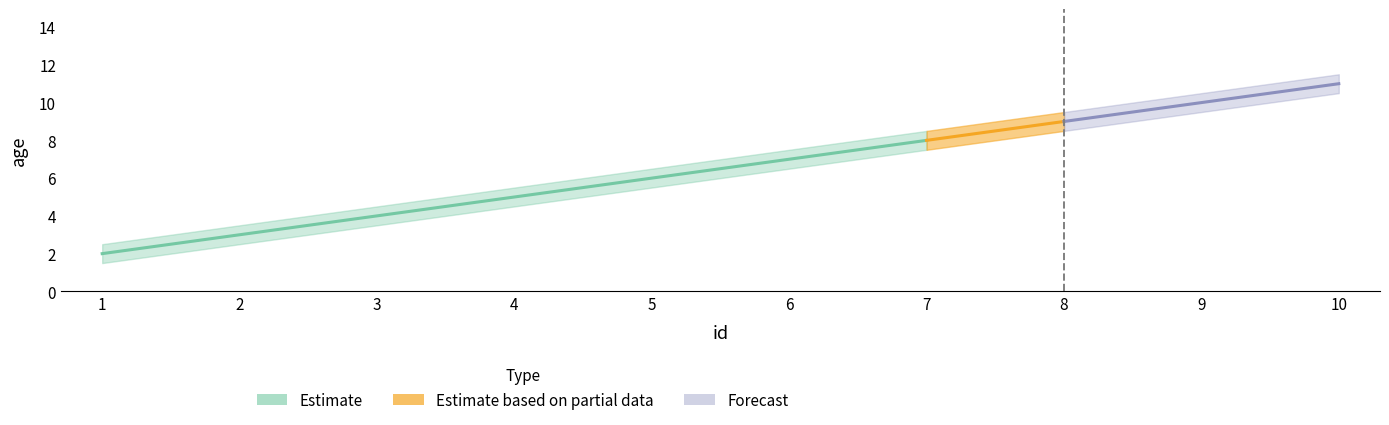

True or false: age_upper has a value of 6.4 at 9.

False